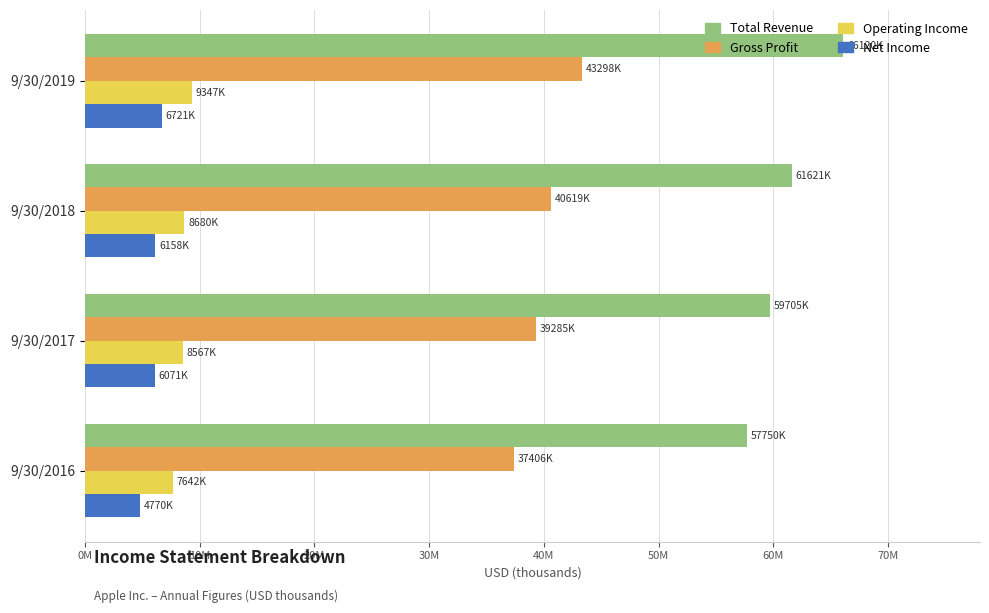

At how many categories does at least one series exceed 17805511?

4